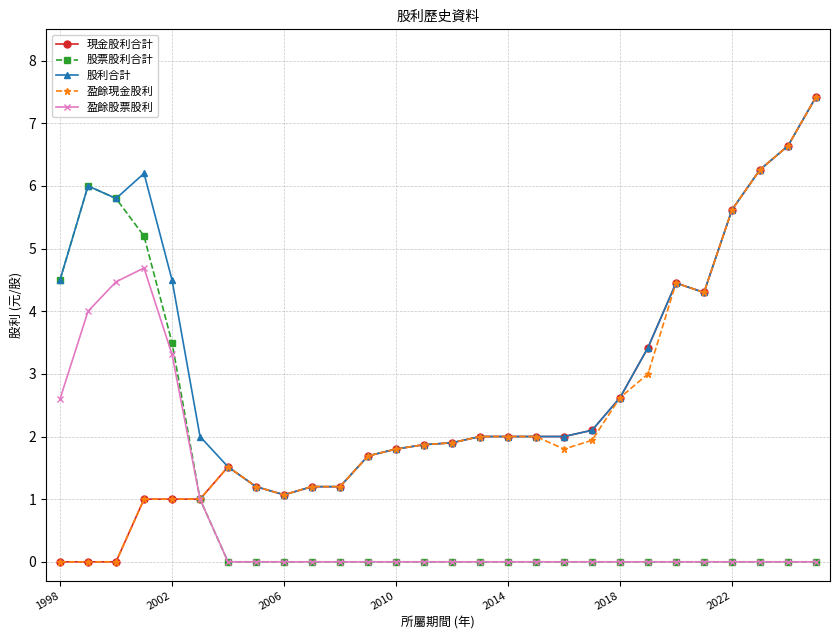

What is the maximum value shown in the chart?

7.4